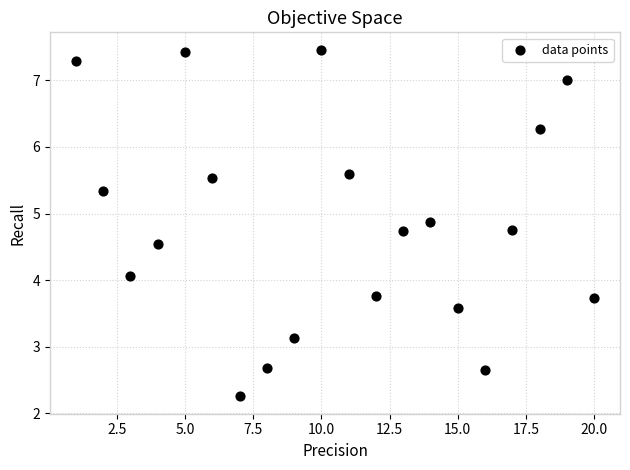

What is the range of X values (max minus min)?

19.0